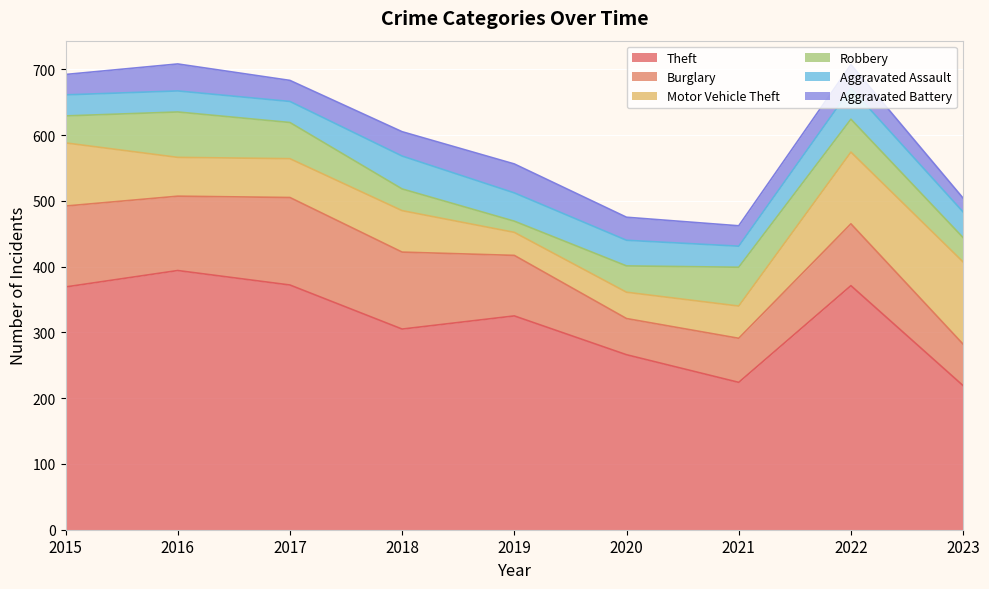

True or false: Theft and Burglary cross at least once.

False